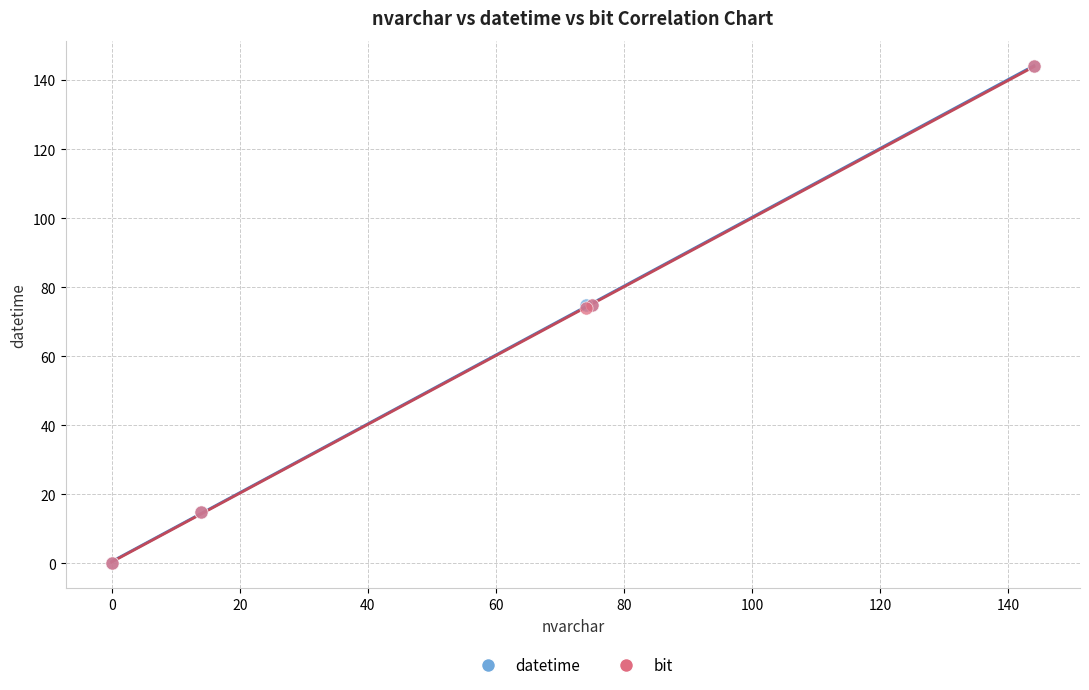

What are all the series names shown in the legend?

datetime, bit